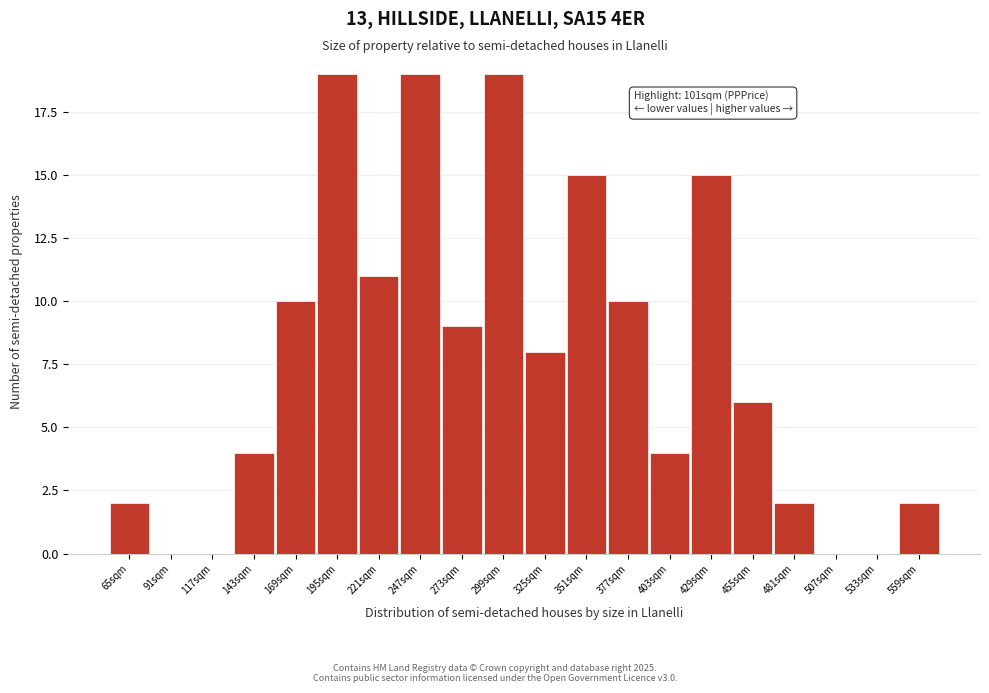

Reading left to right, extract all data points from this chart.

65sqm=2	91sqm=0	117sqm=0	143sqm=4	169sqm=10	195sqm=19	221sqm=11	247sqm=19	273sqm=9	299sqm=19	325sqm=8	351sqm=15	377sqm=10	403sqm=4	429sqm=15	455sqm=6	481sqm=2	507sqm=0	533sqm=0	559sqm=2